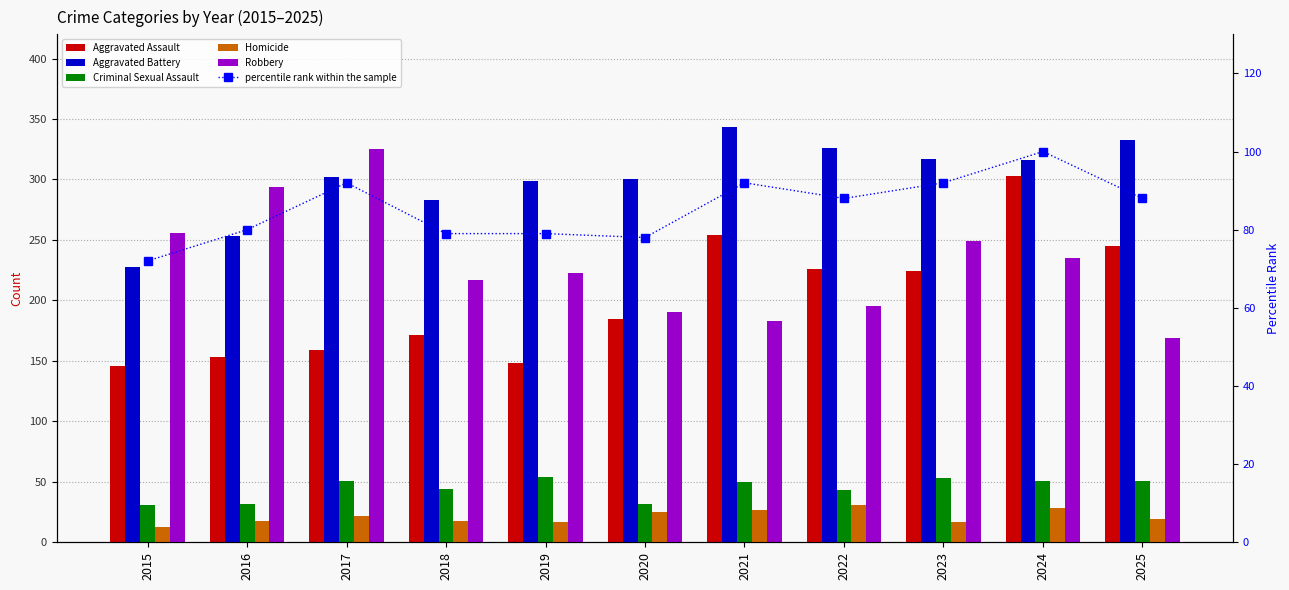

At which label does Criminal Sexual Assault first exceed 50?

2017